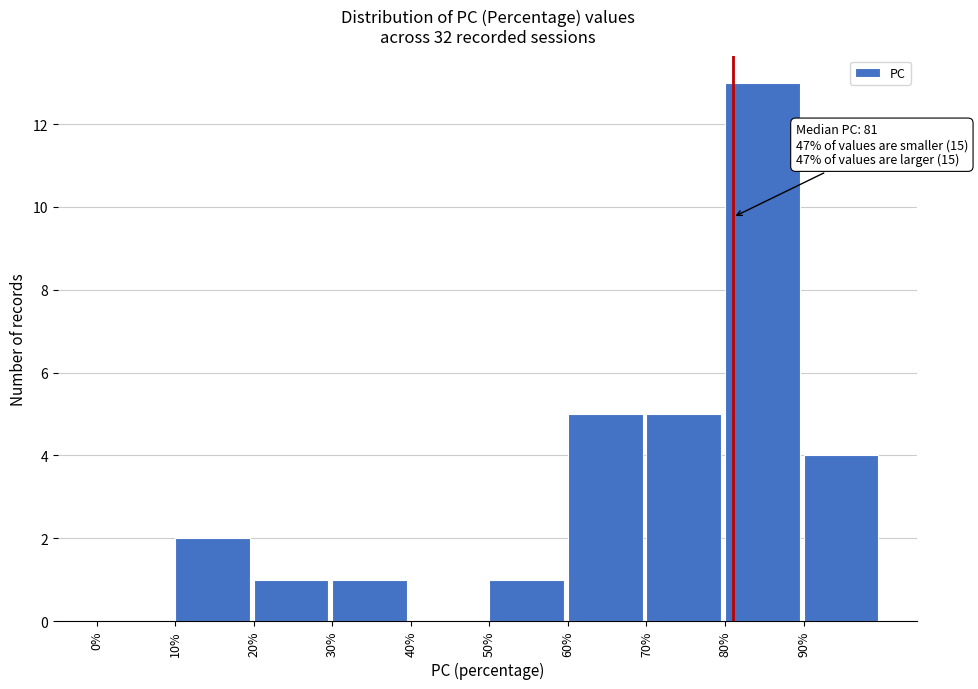

Over which range of the x-axis is the bar tallest?

80 to 90